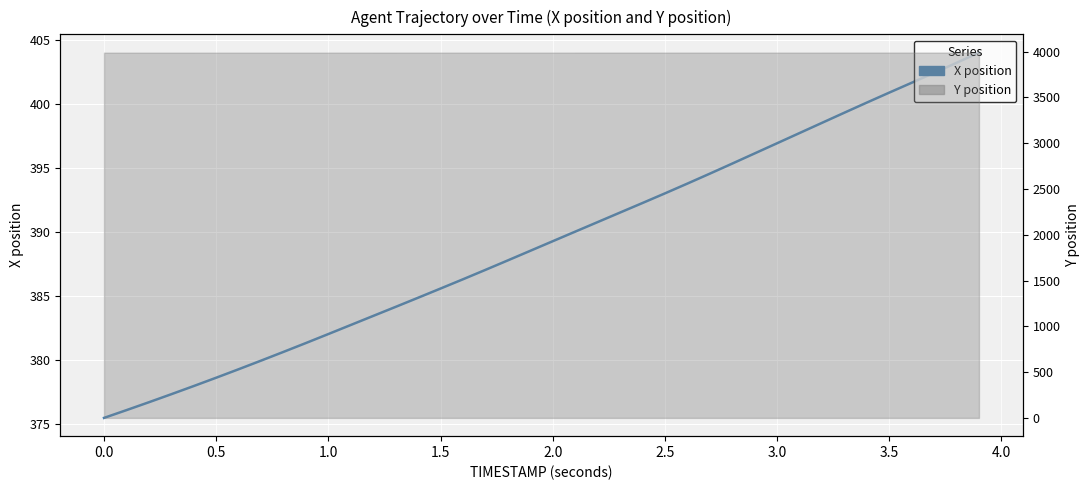

What is the maximum value shown in the chart?

404.0